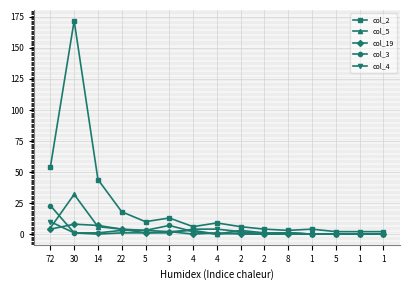

Does the chart display data point markers on the line(s)?

Yes